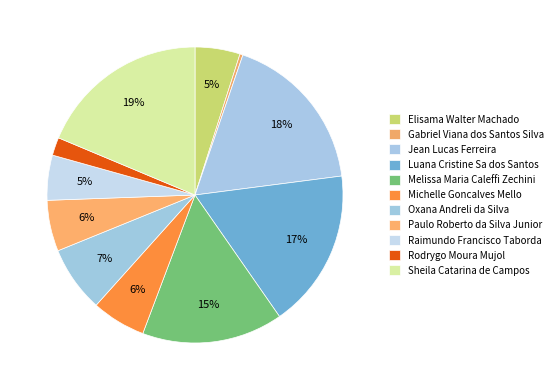

How many segments does this pie chart have?

11